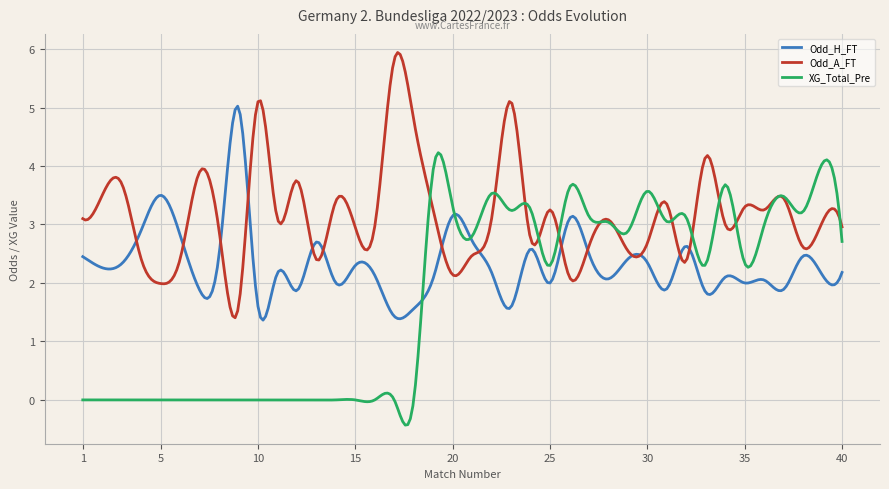

List the series in order of their overall mean, lowest first.

XG_Total_Pre, Odd_H_FT, Odd_A_FT